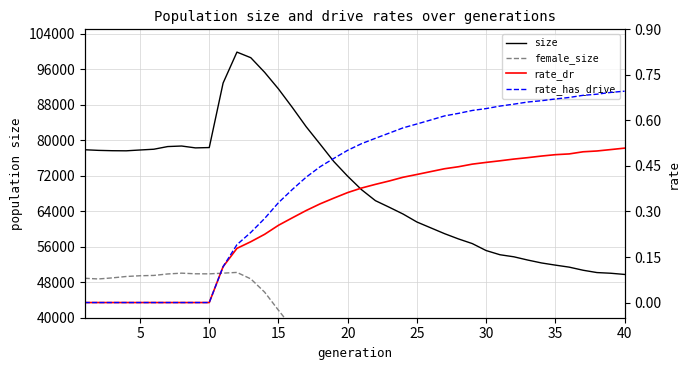

Reading left to right, list all the values displayed in this chart.

size: 77861.0	77719.0	77643.0	77619.0	77805.0	77978.0	78578.0	78700.0	78279.0	78353.0	92895.0	99869.0	98606.0	95310.0	91562.0	87393.0	83051.0	79146.0	75195.0	71885.0	68857.0	66388.0	64901.0	63369.0	61572.0	60255.0	58940.0	57759.0	56708.0	55138.0	54193.0	53732.0	53002.0	52344.0	51855.0	51400.0	50703.0	50179.0	50024.0	49755.0
female_size: 48891.0	48738.0	48980.0	49292.0	49460.0	49532.0	49864.0	50044.0	49902.0	49888.0	50046.0	50213.0	48755.0	45762.0	41679.0	37763.0	33718.0	30134.0	27049.0	24396.0	22392.0	20705.0	19426.0	18190.0	17039.0	16169.0	15231.0	14410.0	13672.0	13003.0	12689.0	12272.0	11837.0	11465.0	11214.0	11151.0	10667.0	10400.0	10138.0	9860.0
rate_dr: 0.0	0.0	0.0	0.0	0.0	0.0	0.0	0.0	0.0	0.0	0.1	0.2	0.2	0.2	0.3	0.3	0.3	0.3	0.3	0.4	0.4	0.4	0.4	0.4	0.4	0.4	0.4	0.4	0.5	0.5	0.5	0.5	0.5	0.5	0.5	0.5	0.5	0.5	0.5	0.5
rate_has_drive: 0.0	0.0	0.0	0.0	0.0	0.0	0.0	0.0	0.0	0.0	0.1	0.2	0.2	0.3	0.3	0.4	0.4	0.4	0.5	0.5	0.5	0.5	0.6	0.6	0.6	0.6	0.6	0.6	0.6	0.6	0.6	0.7	0.7	0.7	0.7	0.7	0.7	0.7	0.7	0.7